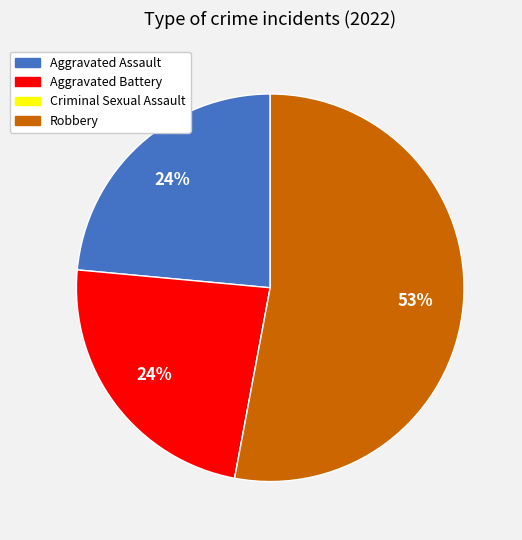

The Aggravated Battery slice represents 24% of the pie. True or false?

True